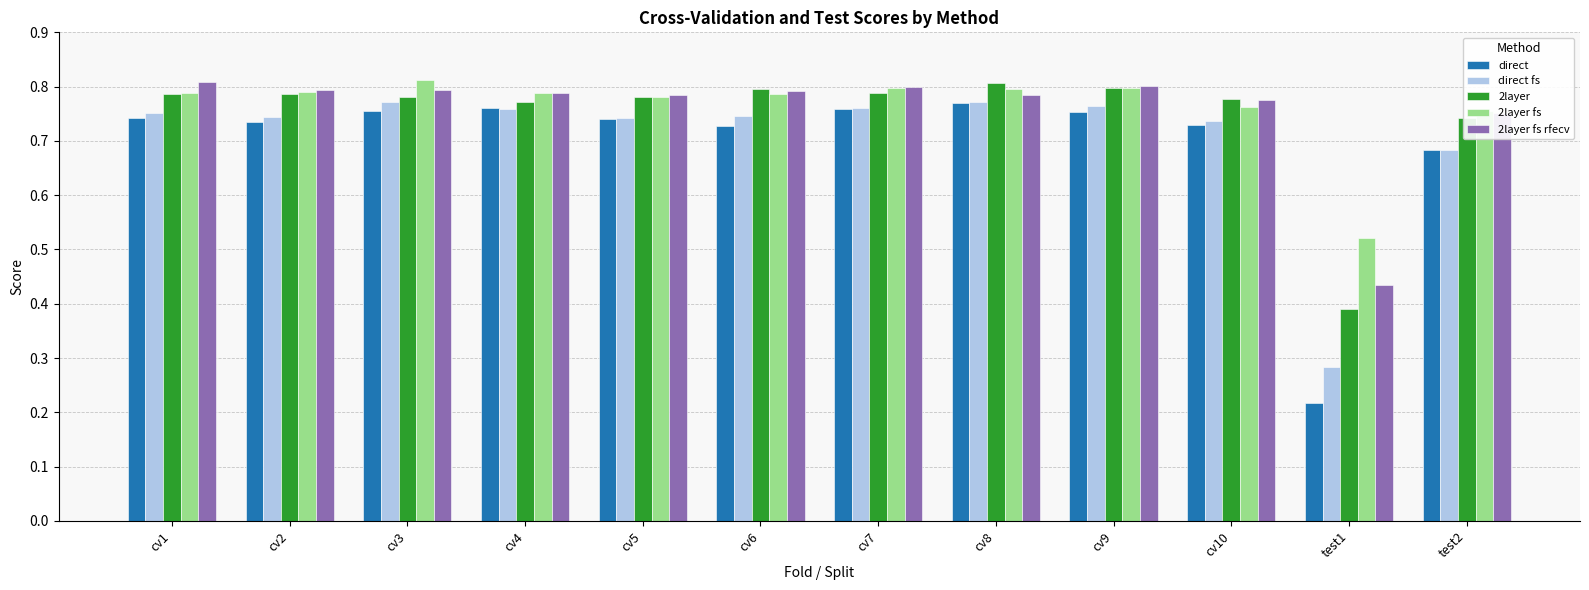

What is the total value across all series at cv5?

3.8